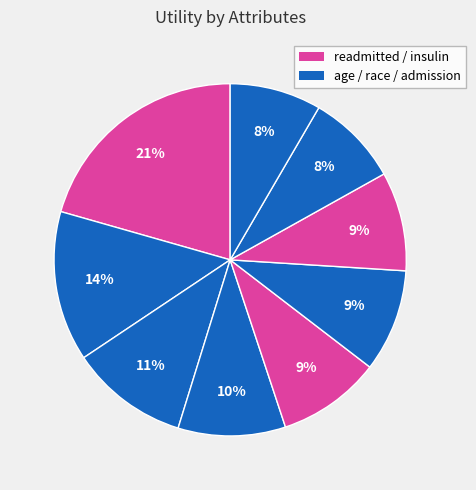

How many segments does this pie chart have?

9